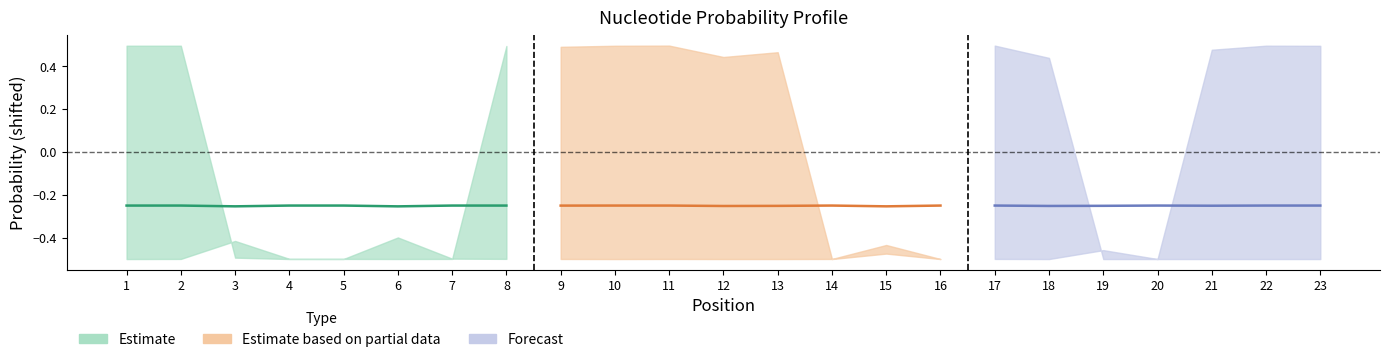

At which label is A closest to 0?

16